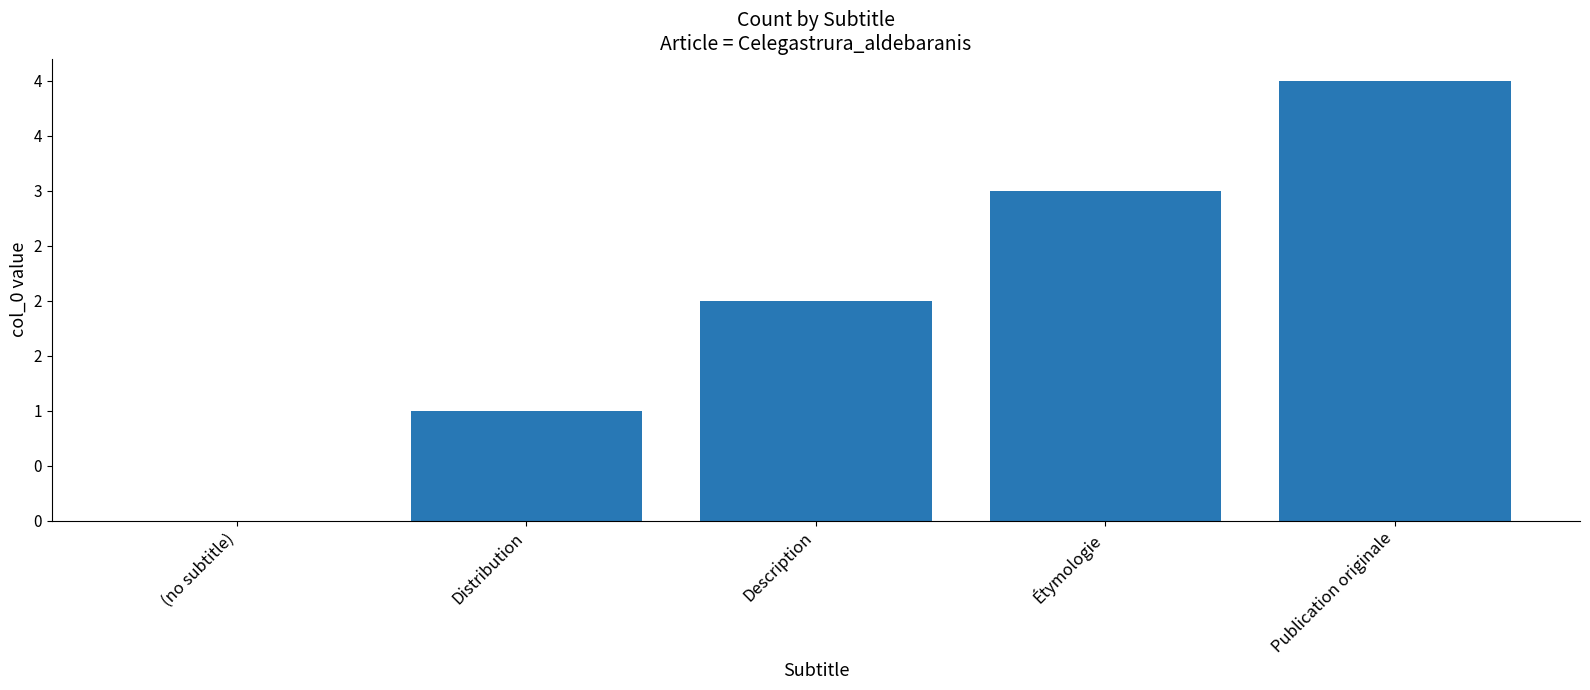

What position from the right is Distribution?

4